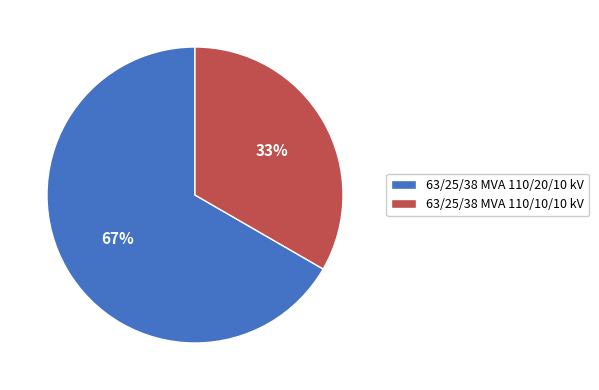

What is the majority slice?

63/25/38 MVA 110/20/10 kV